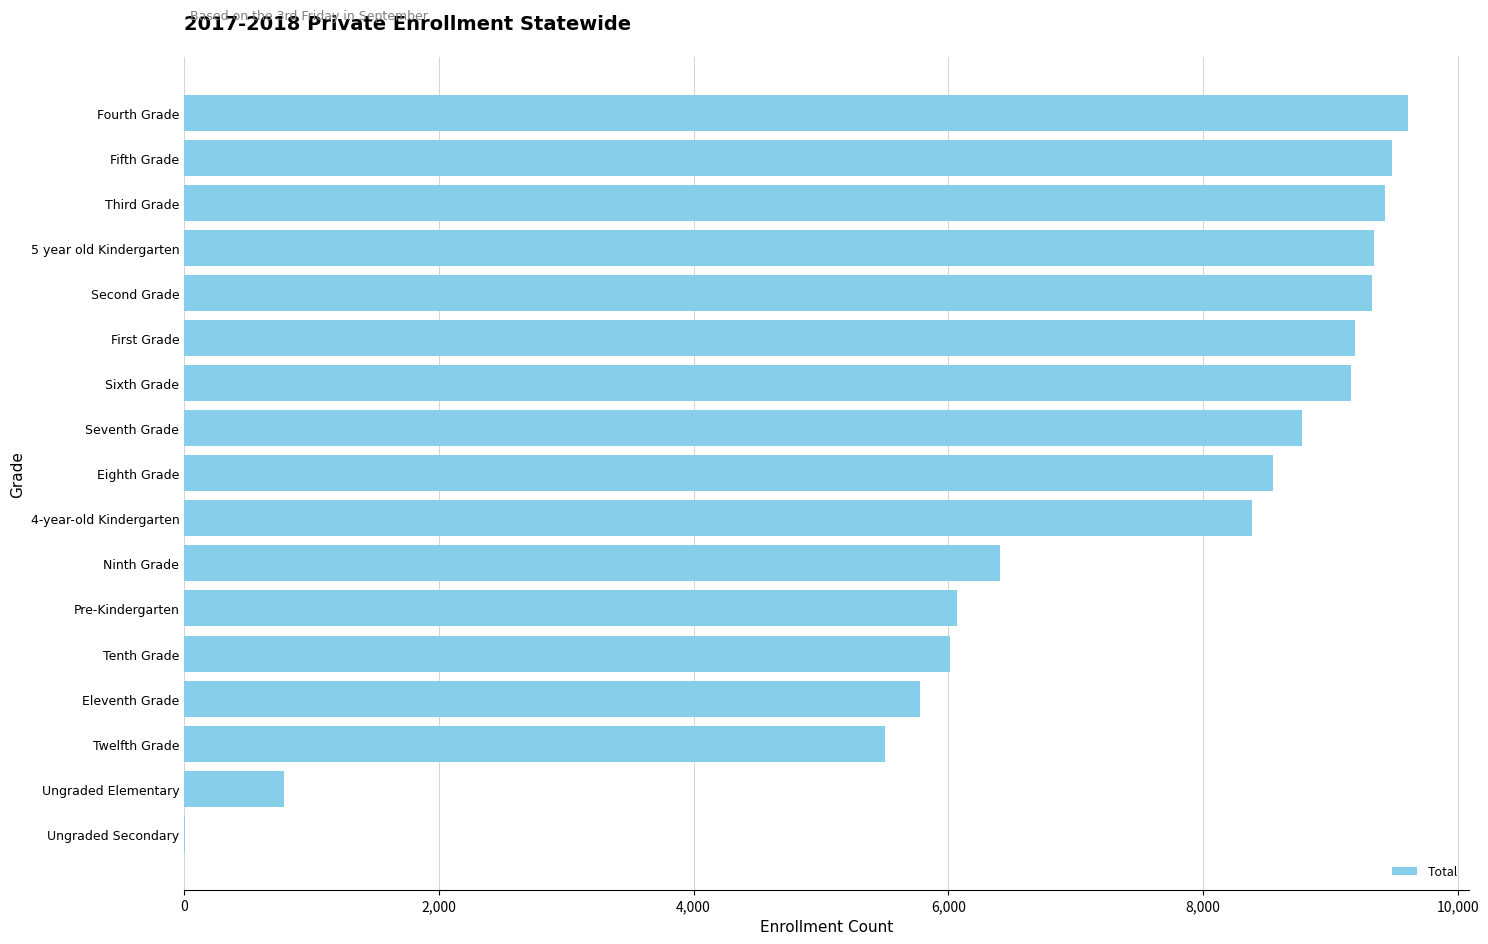

Which has a higher value, First Grade or Twelfth Grade?

First Grade